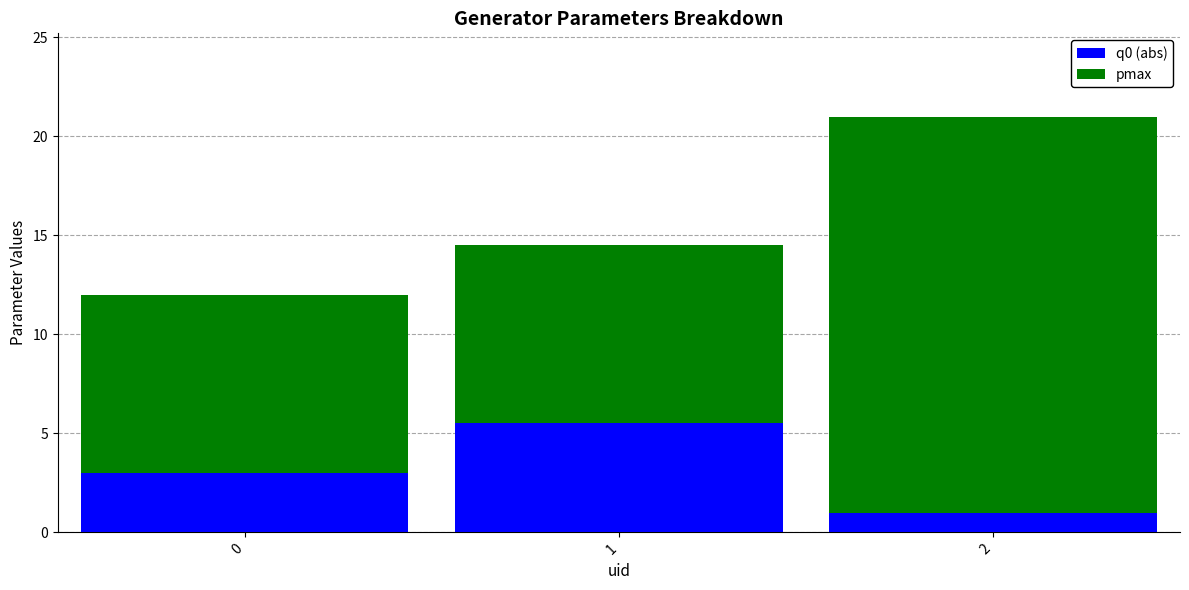

Rank the categories by q0 (abs) value from lowest to highest.

2, 0, 1